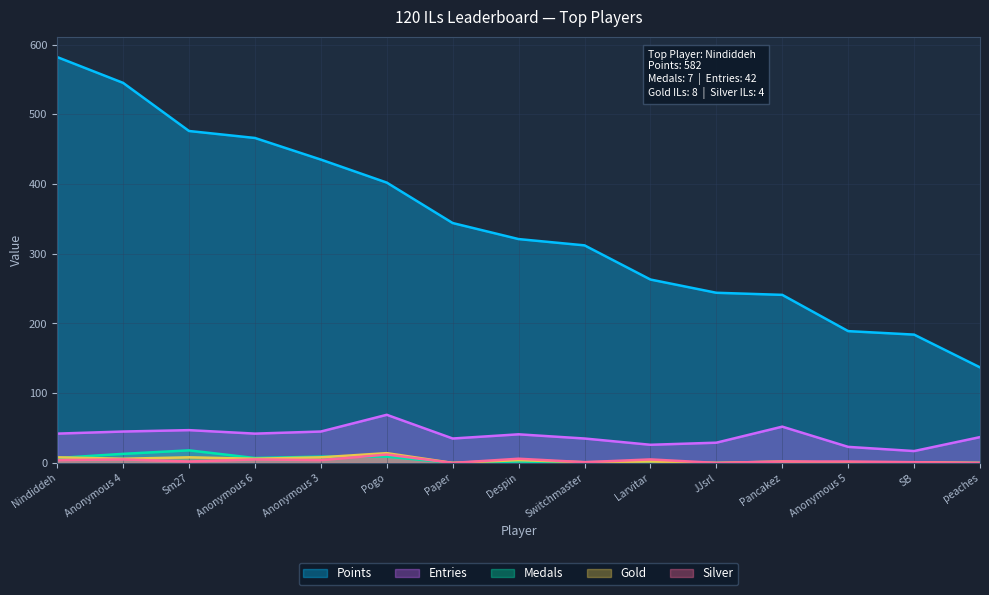

How many lines are shown in the chart?

5